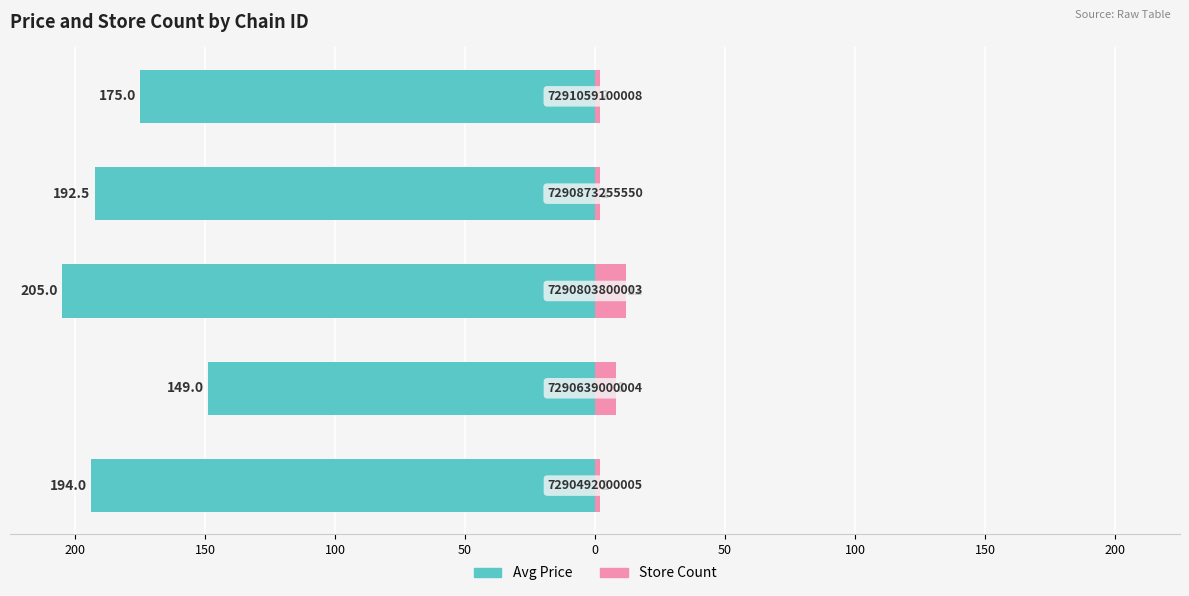

Between 50 and 0, which series saw the biggest shift?

Avg Price